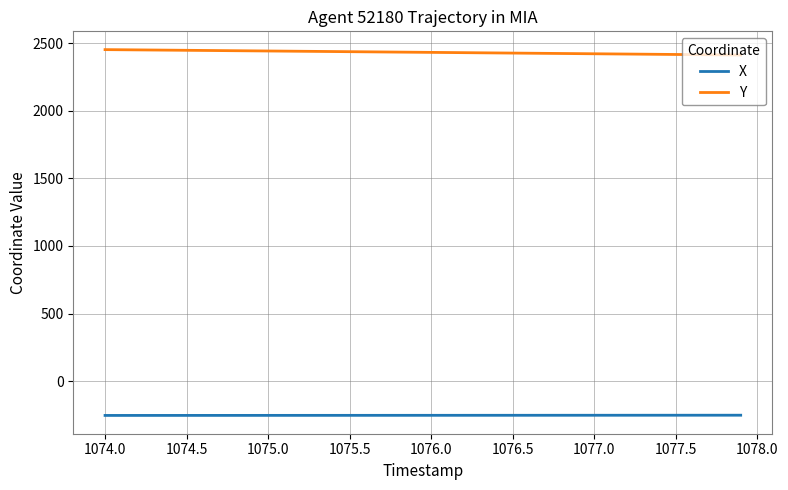

Which series has the widest spread of values?

Y